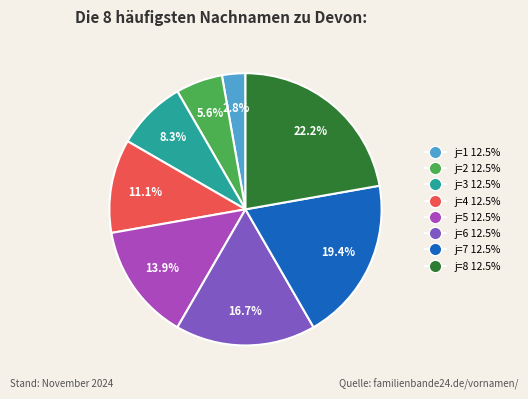

Is j=2 the majority of the pie?

No